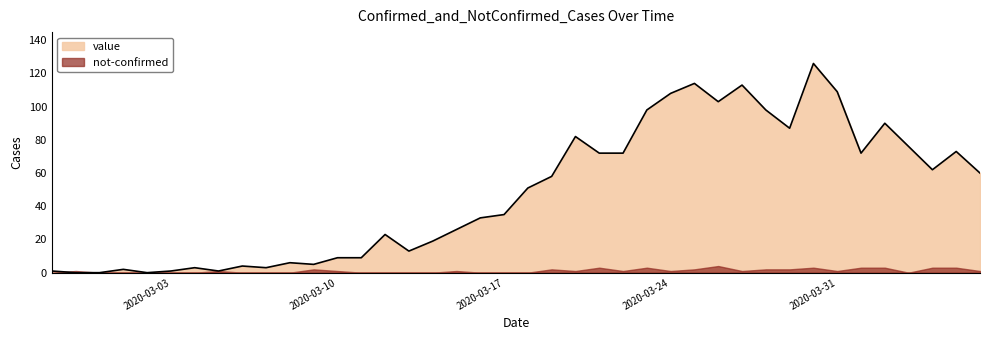

At which label does the data first exceed 51?

2020-03-19